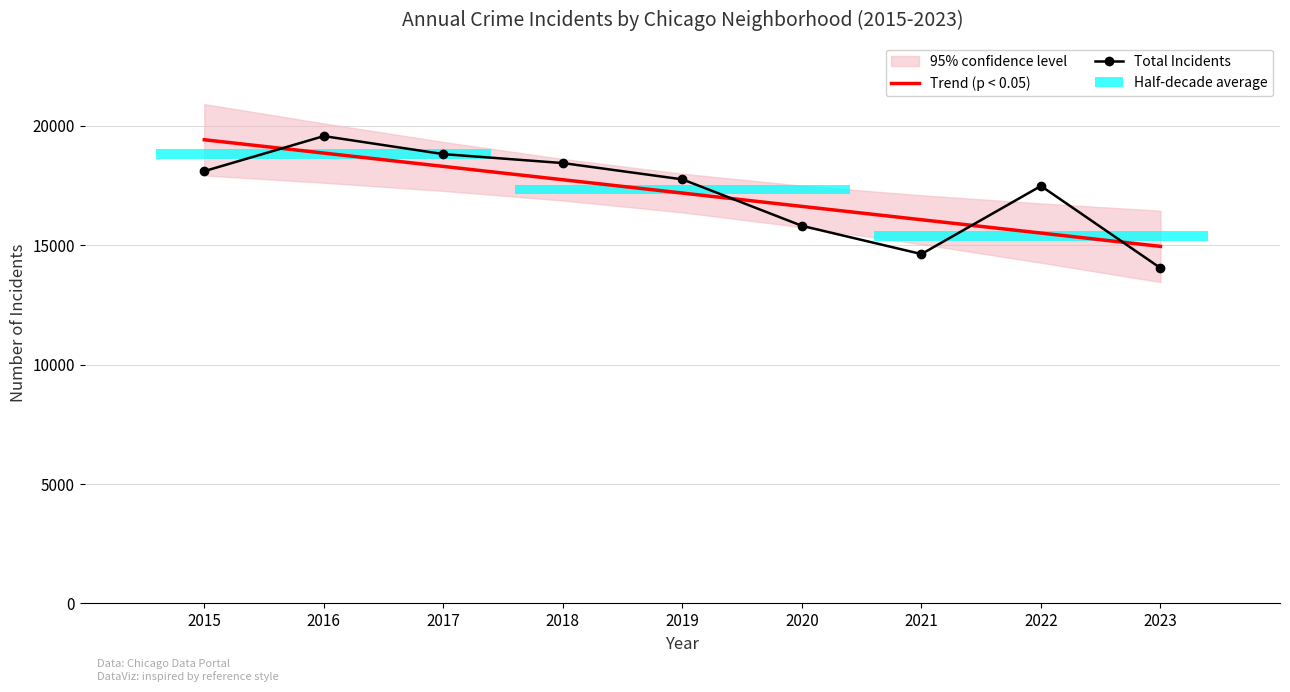

Reading left to right, what are all the values shown in this chart?

Trend (p < 0.05): 2015=19414.0	2016=18855.6	2017=18297.3	2018=17738.9	2019=17180.6	2020=16622.2	2021=16063.9	2022=15505.5	2023=14947.2
Total Incidents: 2015=18099.0	2016=19567.0	2017=18813.0	2018=18437.0	2019=17755.0	2020=15809.0	2021=14626.0	2022=17478.0	2023=14041.0